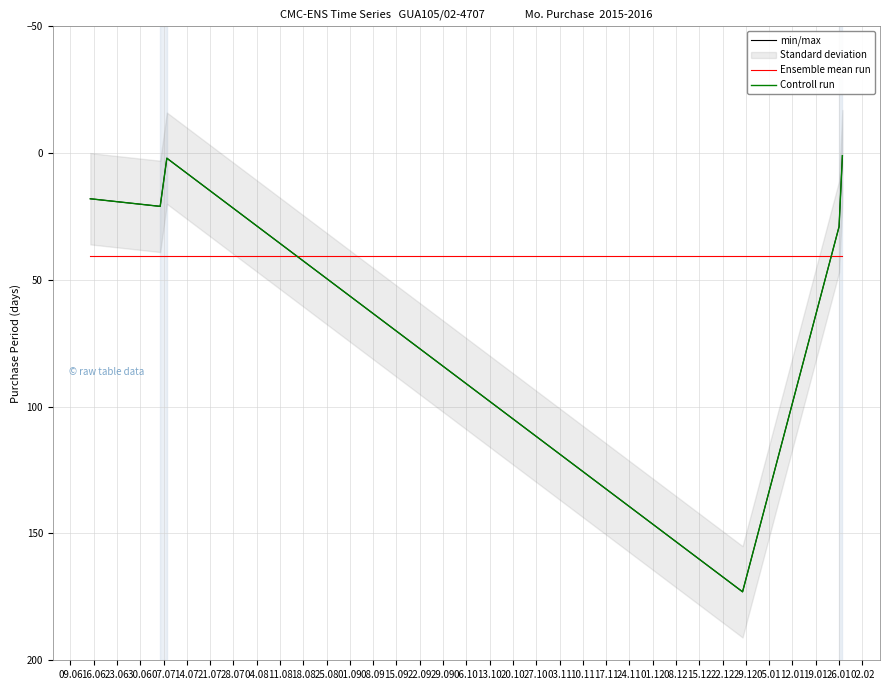

How many interior local peaks does the min/max series have?

2